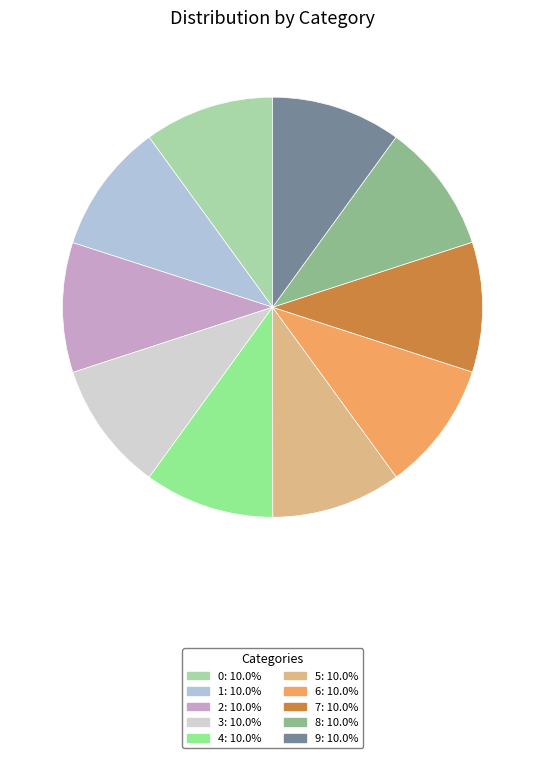

Does any single category account for the majority?

No